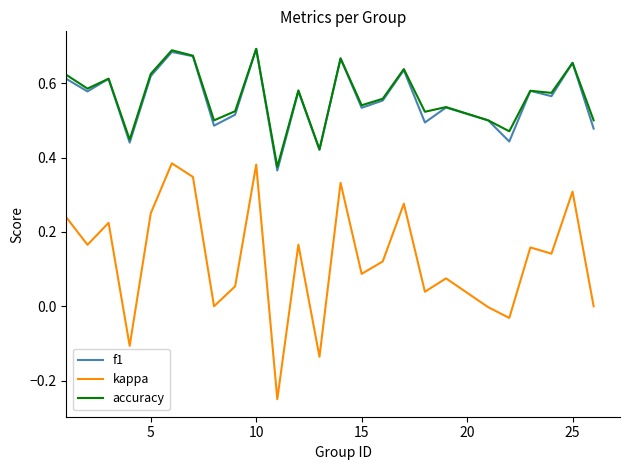

True or false: f1 and kappa intersect in this chart.

False